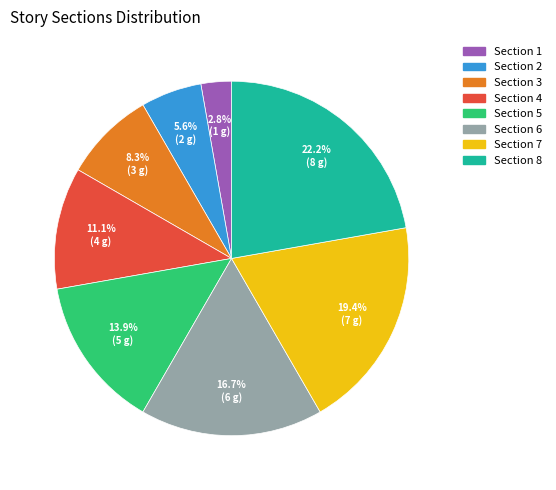

Does any single category account for the majority?

No